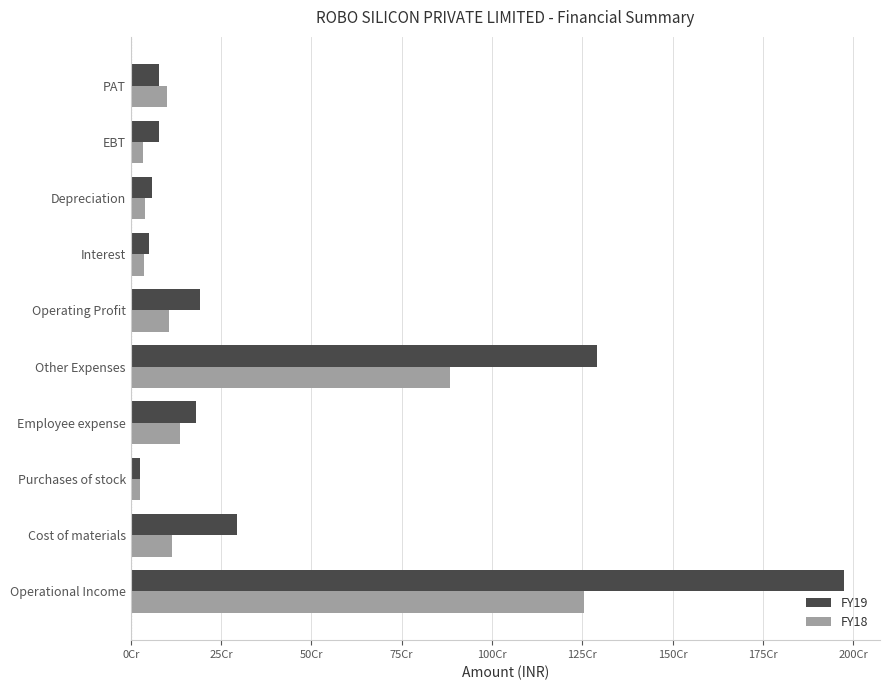

What is the difference between the second highest and second lowest values in the FY18 series?

850300000